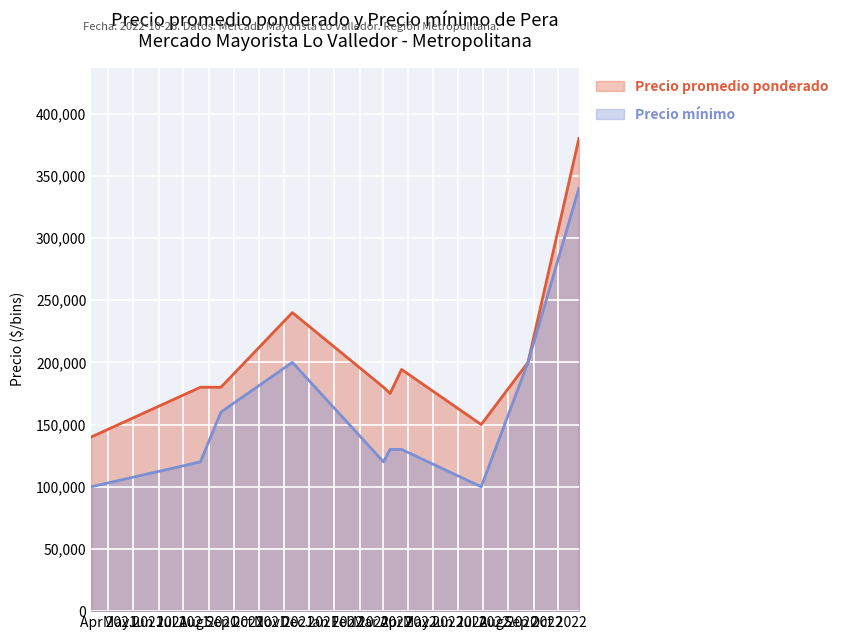

Is it true that Precio mínimo equals 160000 at 2021-08-16?

True